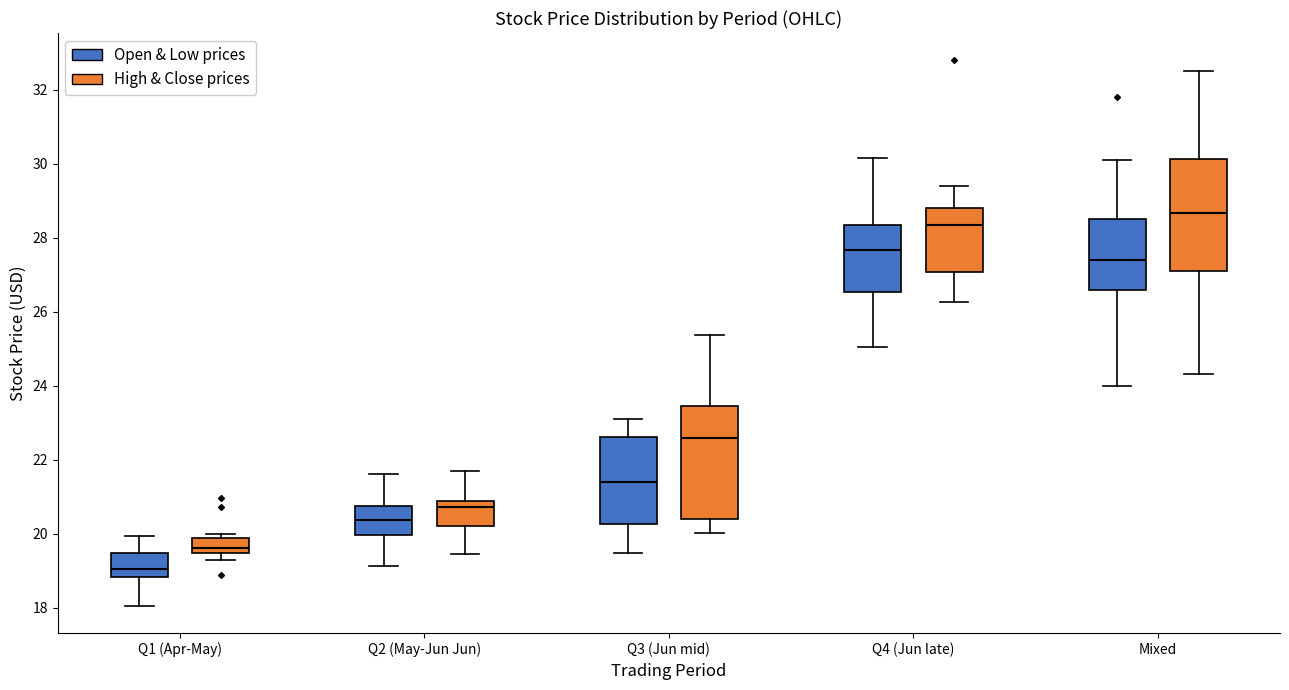

Reading left to right, read every box against the y-axis: the position of its median line, the range the box covers, and the ends of its whiskers. The values are not printed on the chart, so give them approximately, as read against the axis.

Q1 (Apr-May) (Open & Low prices): median 19.0, box 18.8 to 19.4, whiskers 18.0 to 20.0
Q1 (Apr-May) (High & Close prices): median 19.6, box 19.4 to 19.8, whiskers 19.4 (just below the box's lower edge) to 20.0
Q2 (May-Jun Jun) (Open & Low prices): median 20.4, box 20.0 to 20.8, whiskers 19.2 to 21.6
Q2 (May-Jun Jun) (High & Close prices): median 20.8 (just below the box's upper edge), box 20.2 to 20.8, whiskers 19.4 to 21.6
Q3 (Jun mid) (Open & Low prices): median 21.4, box 20.2 to 22.6, whiskers 19.4 to 23.2
Q3 (Jun mid) (High & Close prices): median 22.6, box 20.4 to 23.4, whiskers 20.0 to 25.4
Q4 (Jun late) (Open & Low prices): median 27.6, box 26.6 to 28.4, whiskers 25.0 to 30.2
Q4 (Jun late) (High & Close prices): median 28.4, box 27.0 to 28.8, whiskers 26.2 to 29.4
Mixed (Open & Low prices): median 27.4, box 26.6 to 28.6, whiskers 24.0 to 30.2
Mixed (High & Close prices): median 28.6, box 27.2 to 30.2, whiskers 24.4 to 32.4